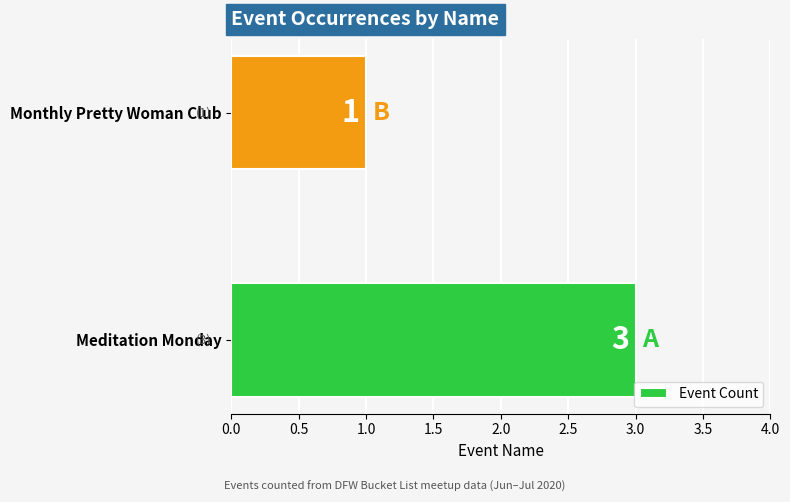

Reading top to bottom, what are all the values shown in this chart?

1	3